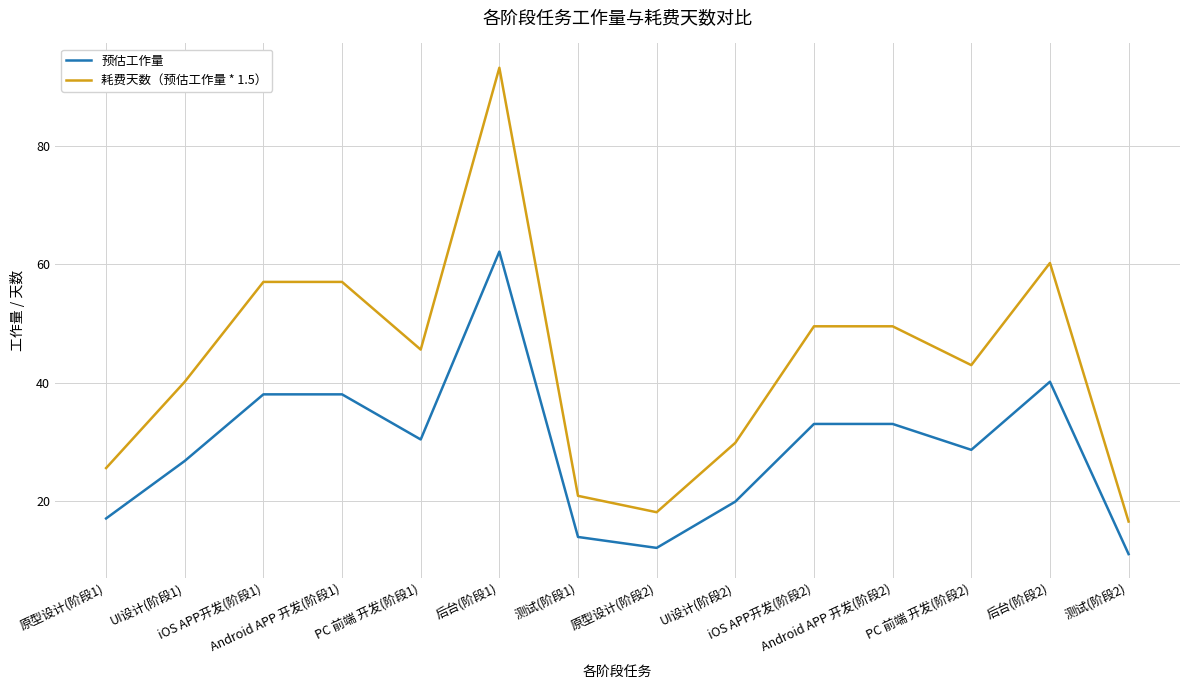

What is the difference between the maximum and second lowest values in the 耗费天数（预估工作量 * 1.5） series?

75.1